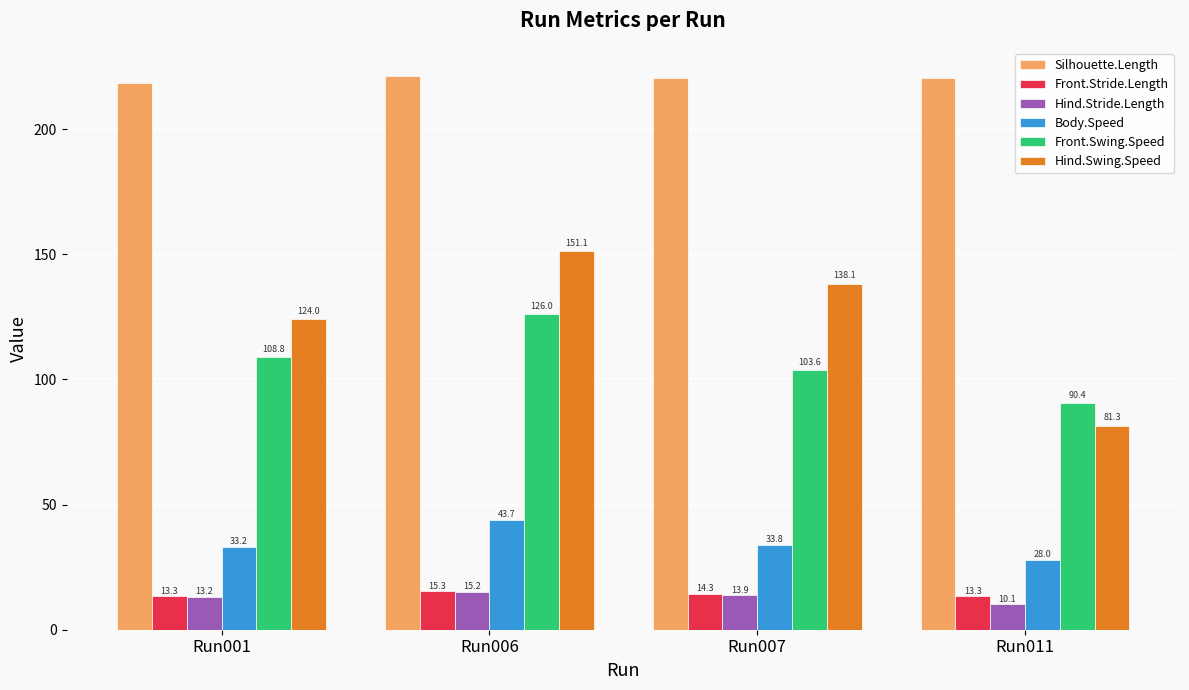

How many data points in Front.Stride.Length are above 14?

2